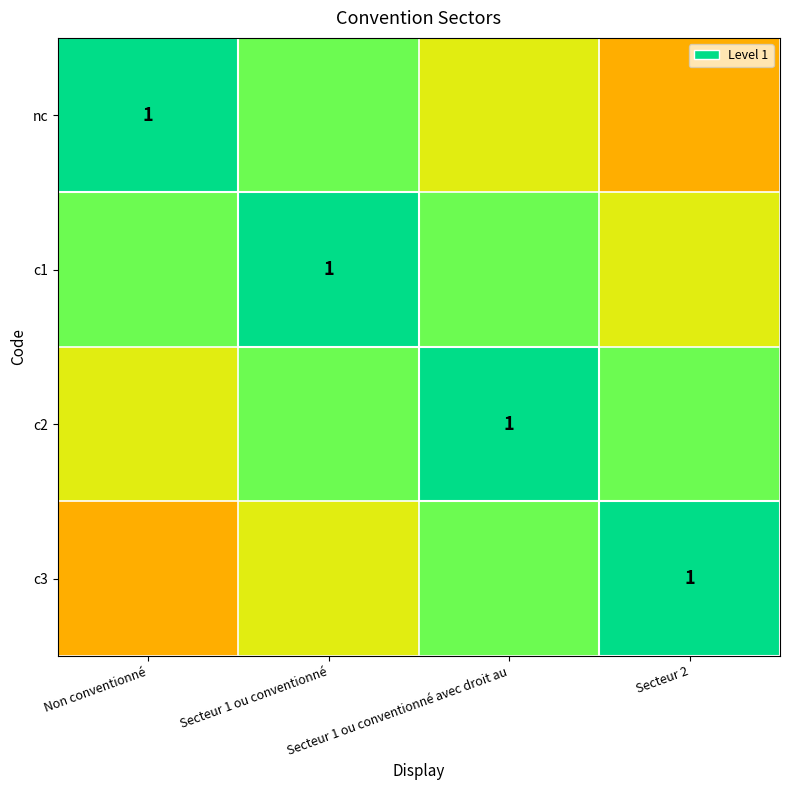

True or false: c3 has a value of 0.8 at Secteur 1 ou conventionné avec droit au.

True